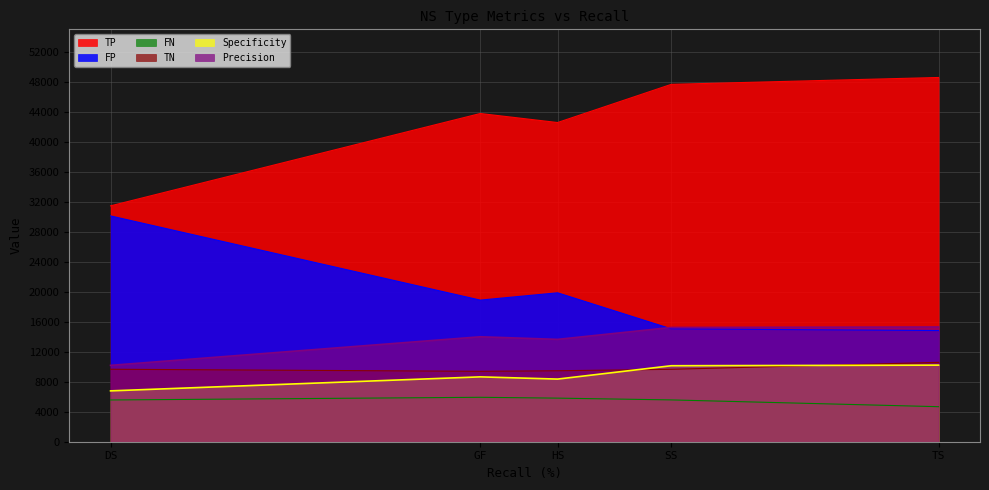

At which category does TP reach its first local peak?

GF